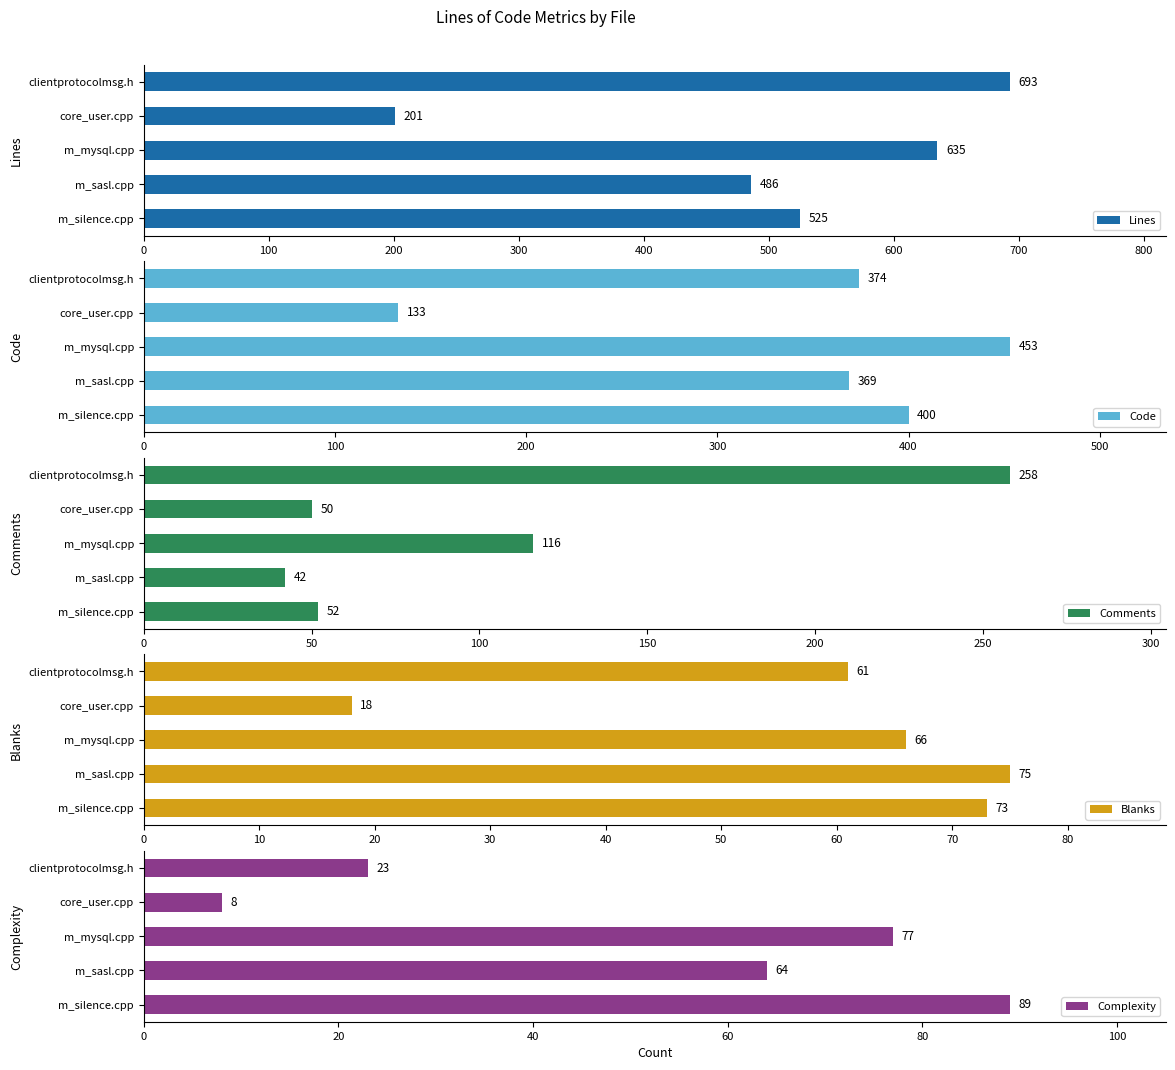

At which label does Code reach its minimum?

core_user.cpp